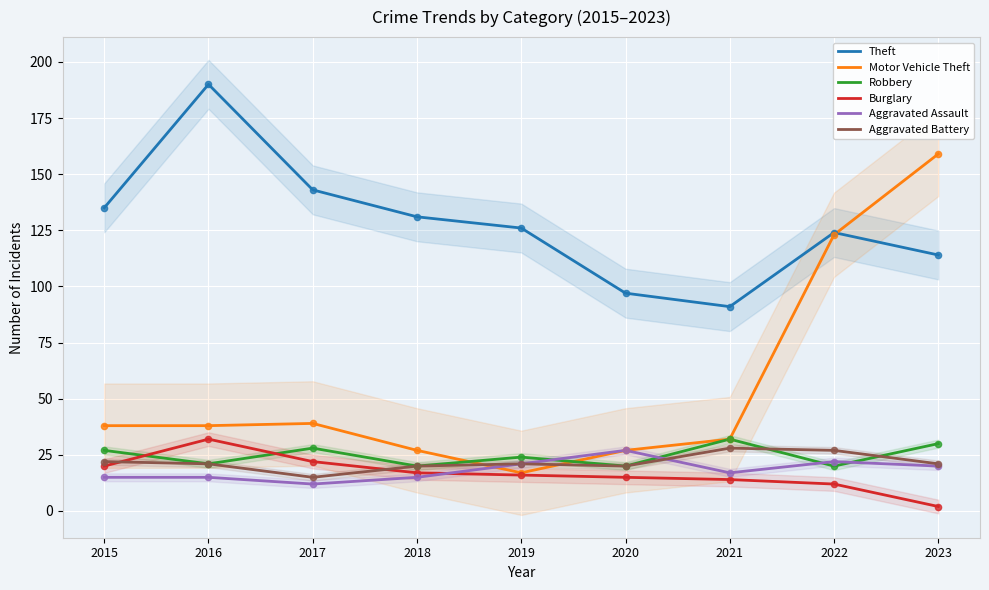

What is the total value across all series at 2023?

346